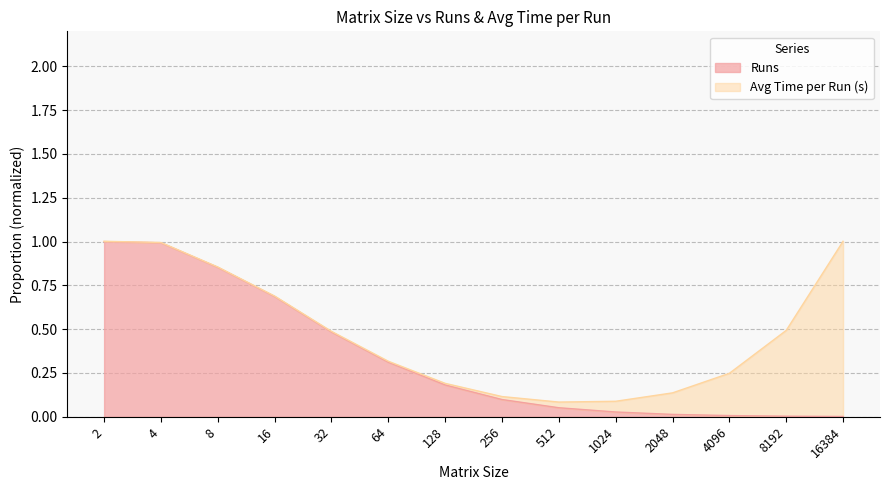

Reading right to left, list all the values displayed in this chart.

0.0	0.0	0.0	0.0	0.0	0.1	0.1	0.2	0.3	0.5	0.7	0.9	1.0	1.0